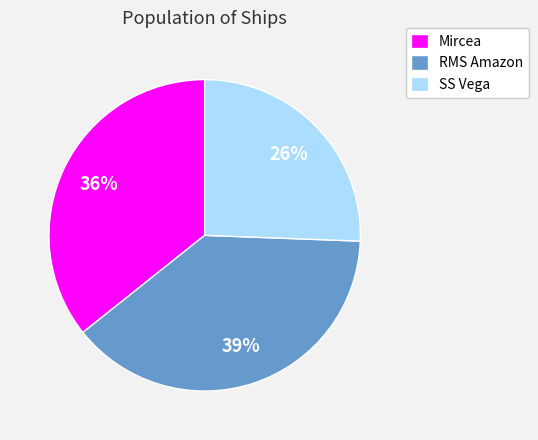

True or false: Mircea accounts for 36% of the total.

True